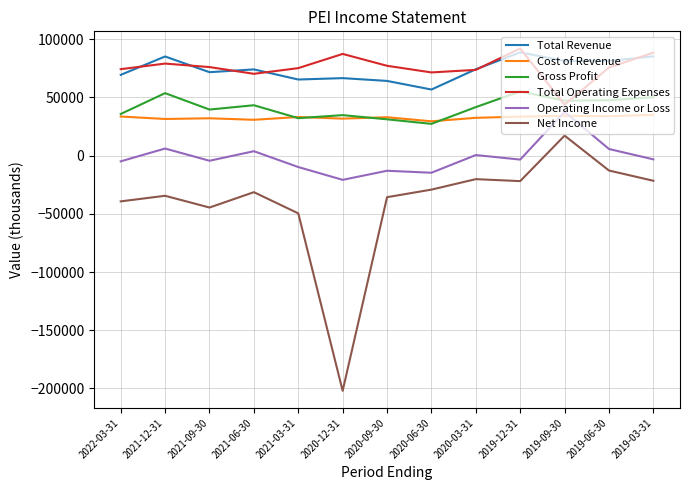

Which series has the widest spread of values?

Net Income